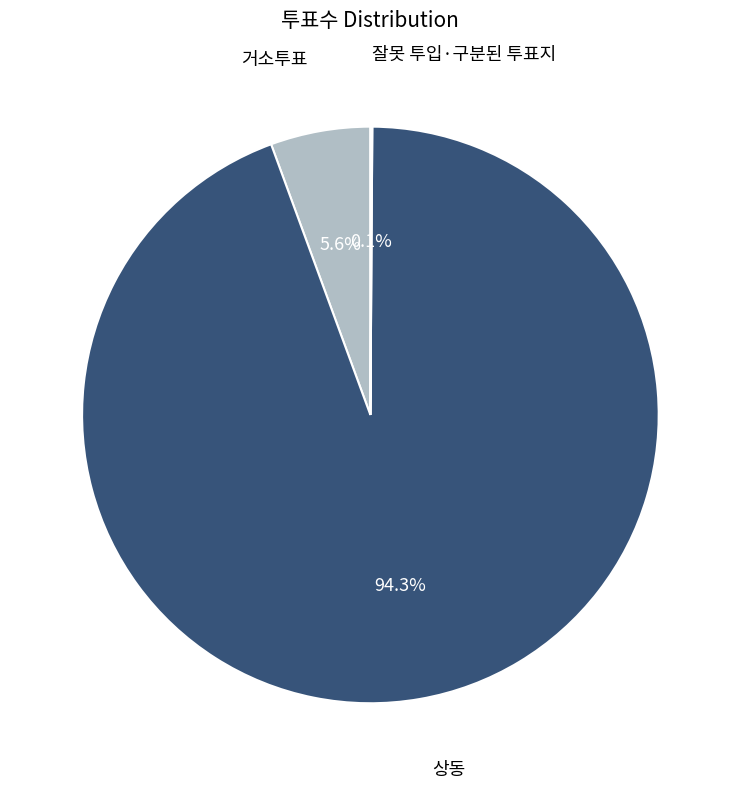

Is there a majority slice in this chart?

Yes